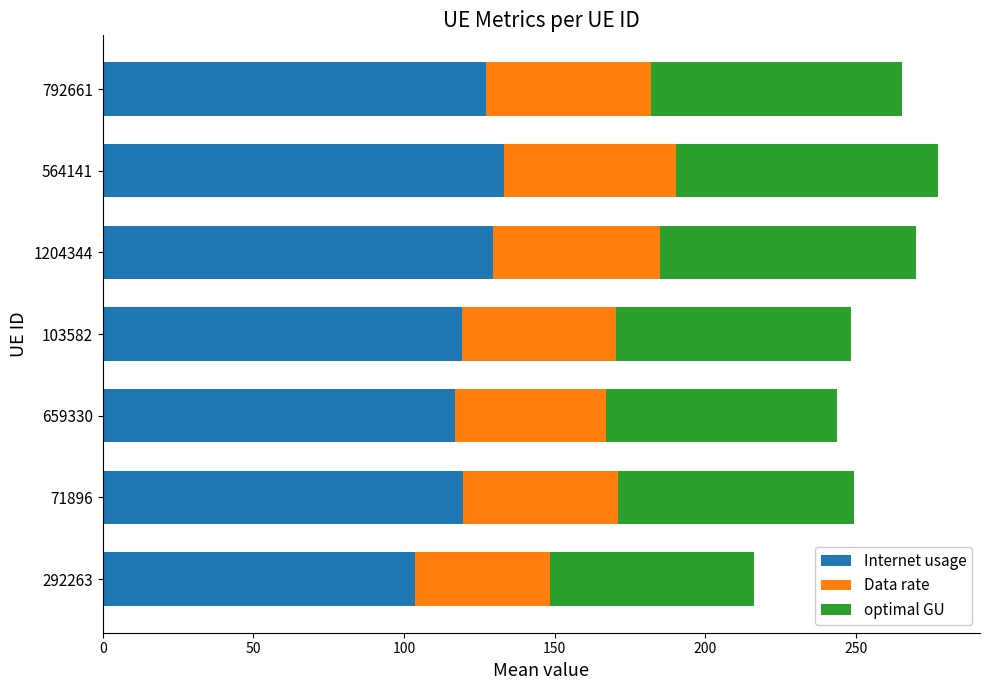

True or false: Internet usage has a value of 117.0 at 659330.

True